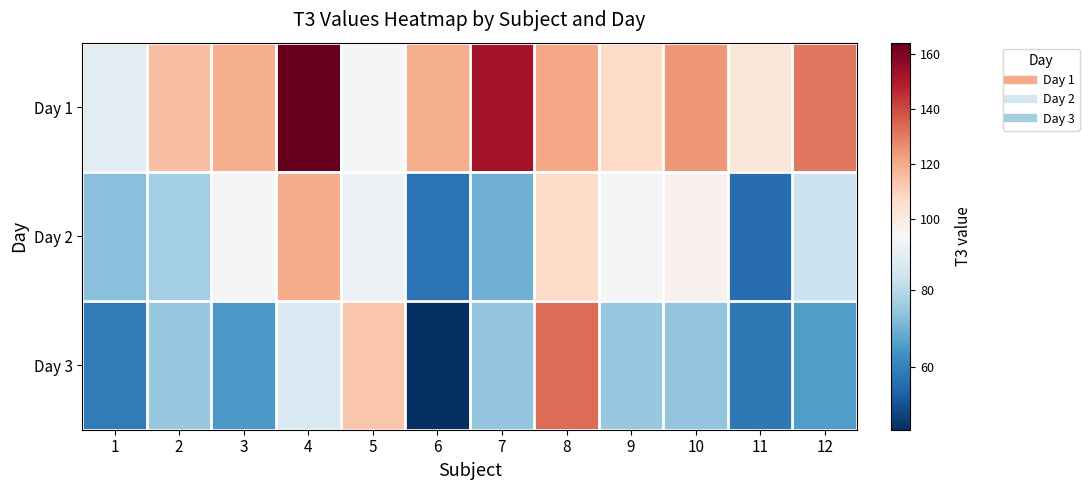

Which category has the highest value across all series?

4